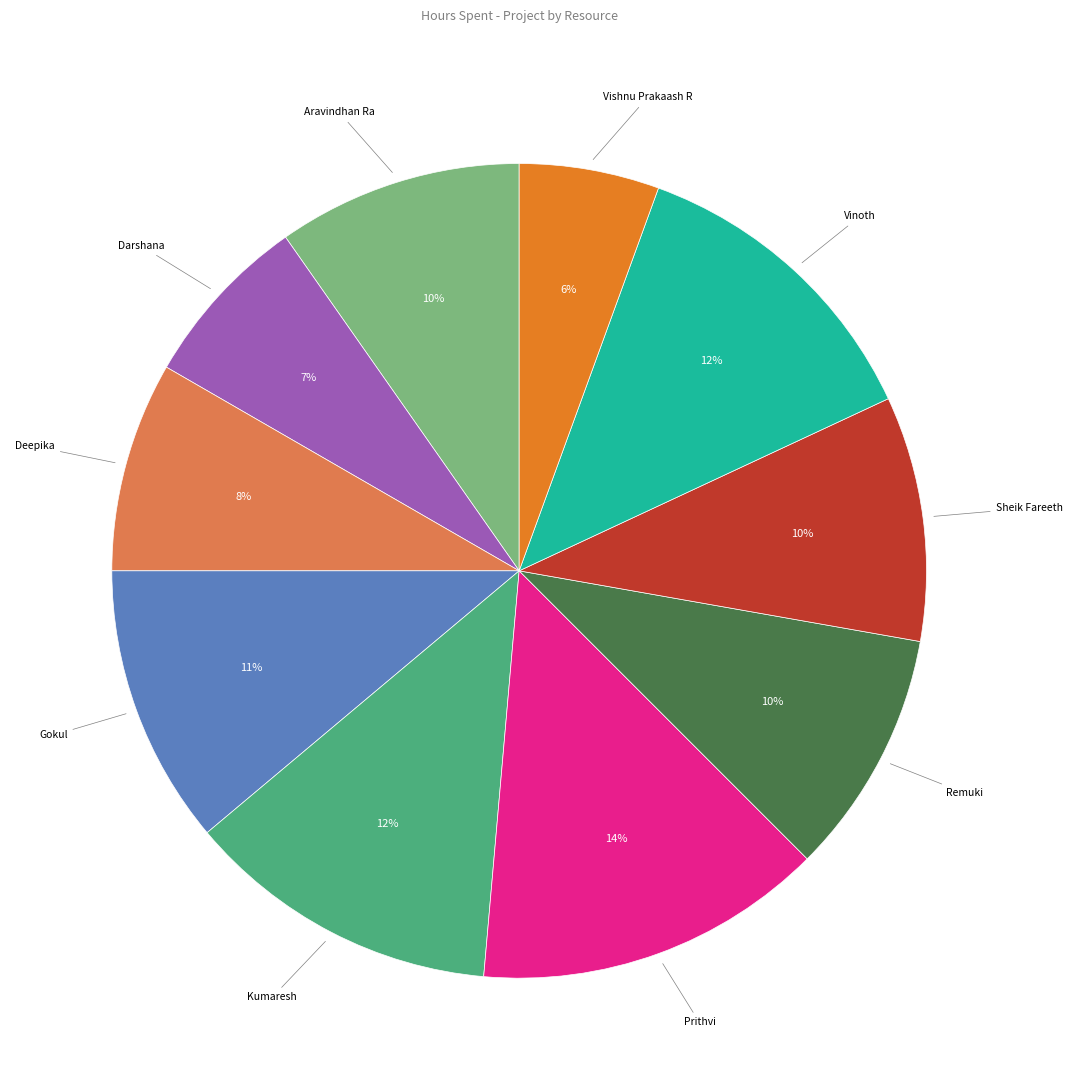

Which has a higher value, Sheik Fareeth or Vinoth?

Vinoth